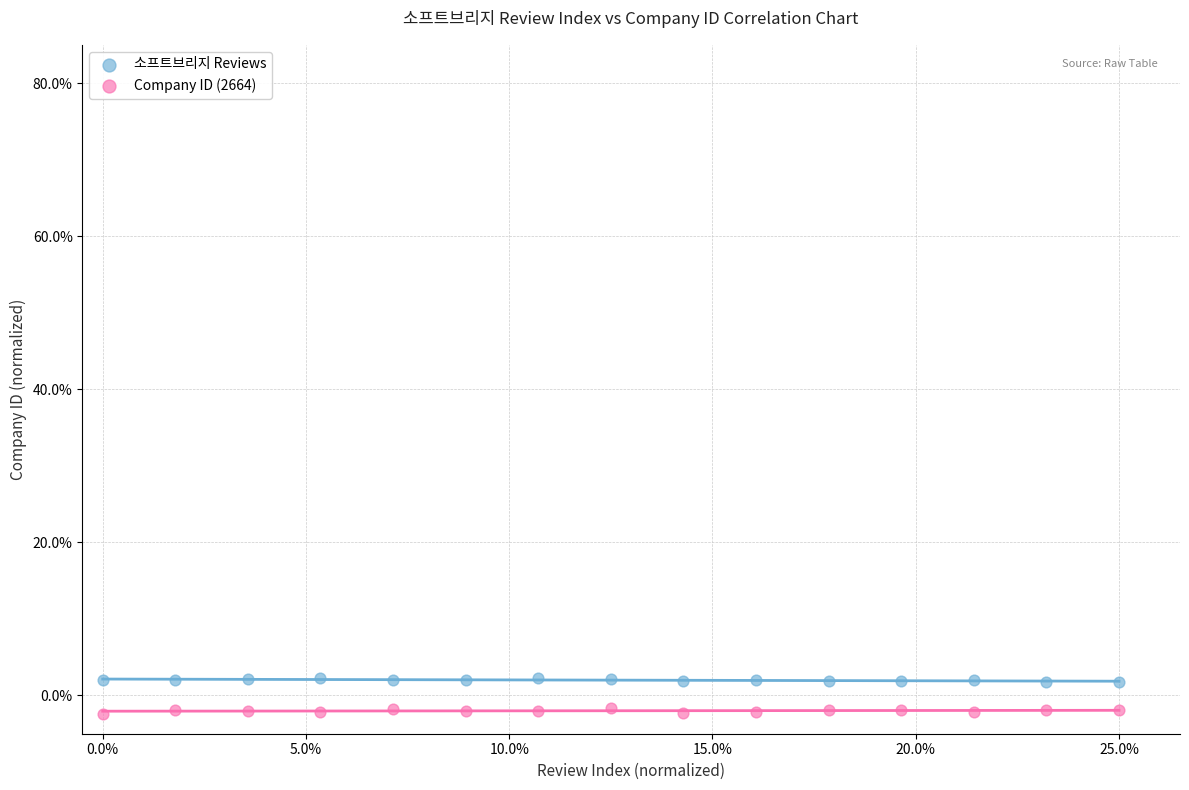

What are all the series names shown in the legend?

소프트브리지 Reviews, Company ID (2664)